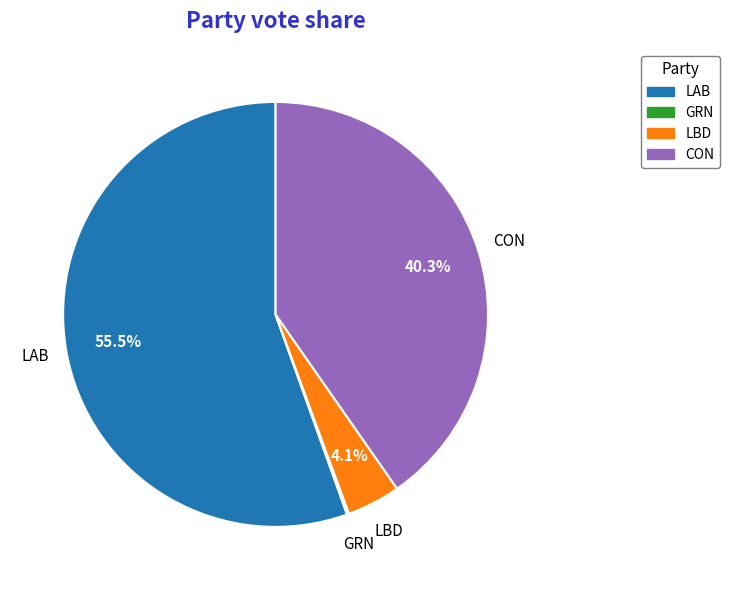

Which slice is the largest?

LAB